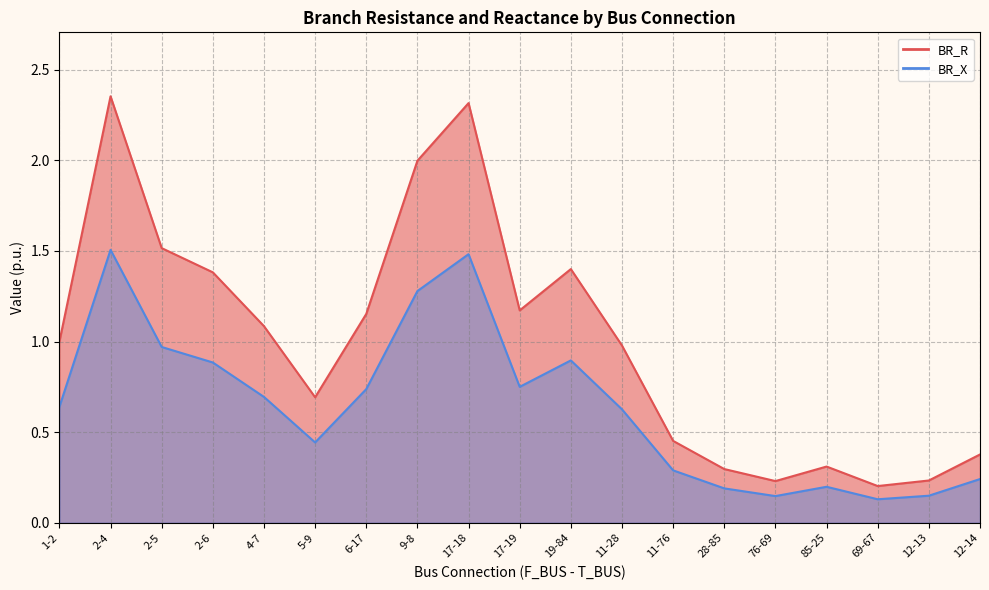

Which series has the widest spread of values?

BR_R